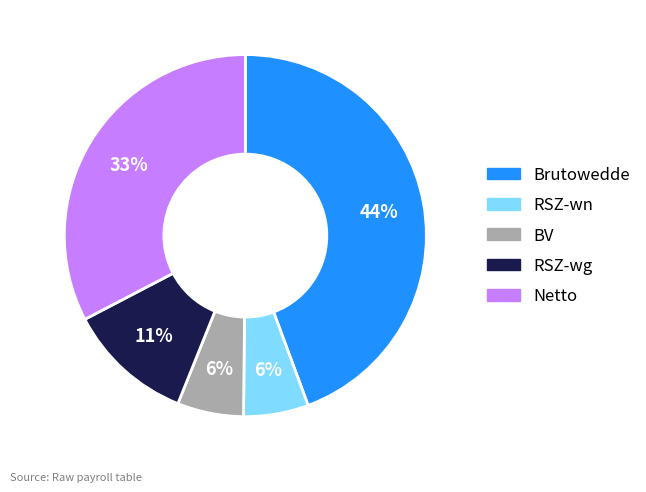

What is the ratio of the value at RSZ-wg to the value at Netto?

0.3